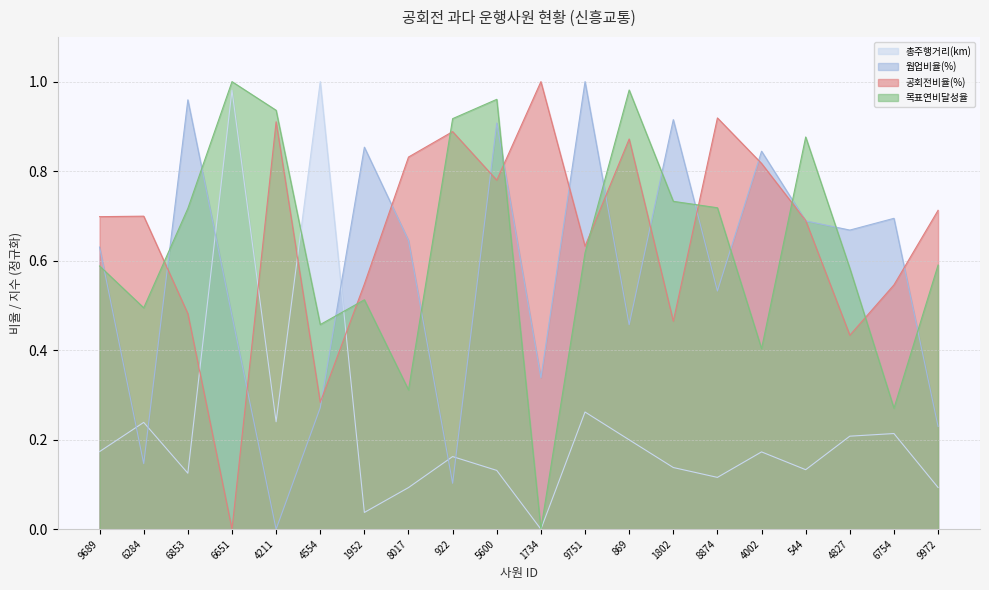

Does the chart have visible grid lines?

Yes